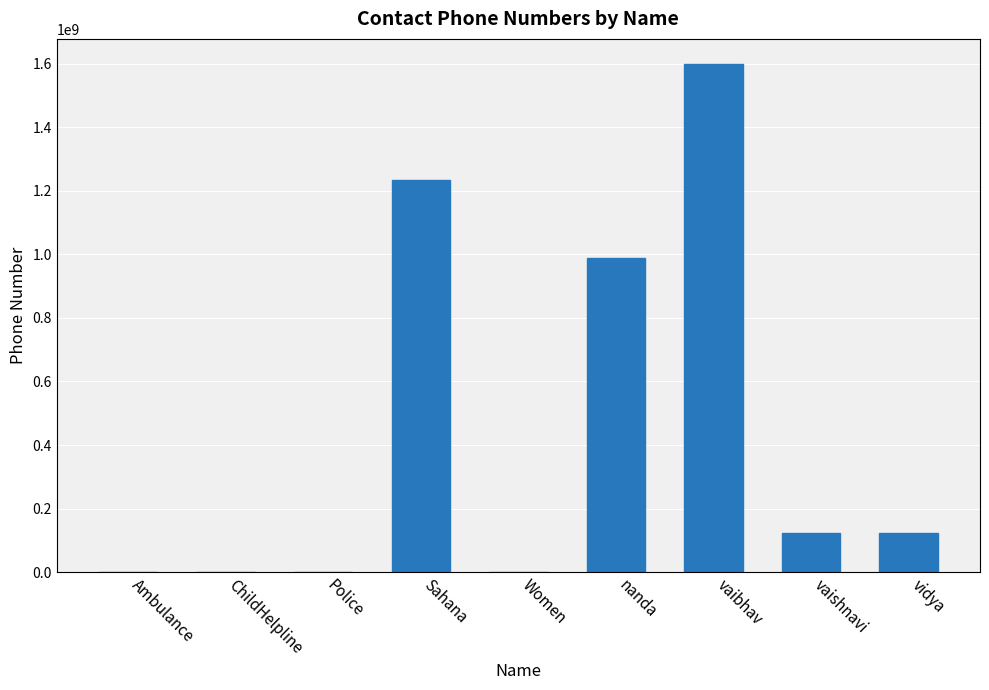

At which category does the chart reach its peak across all series?

vaibhav